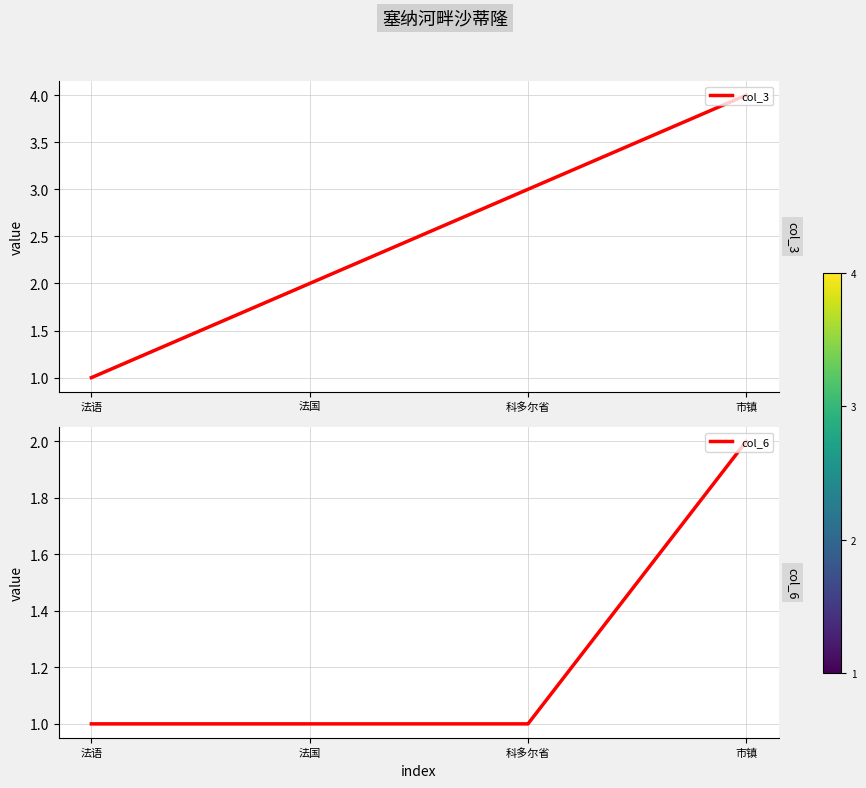

Where is col_3 nearest to the value 2?

法国